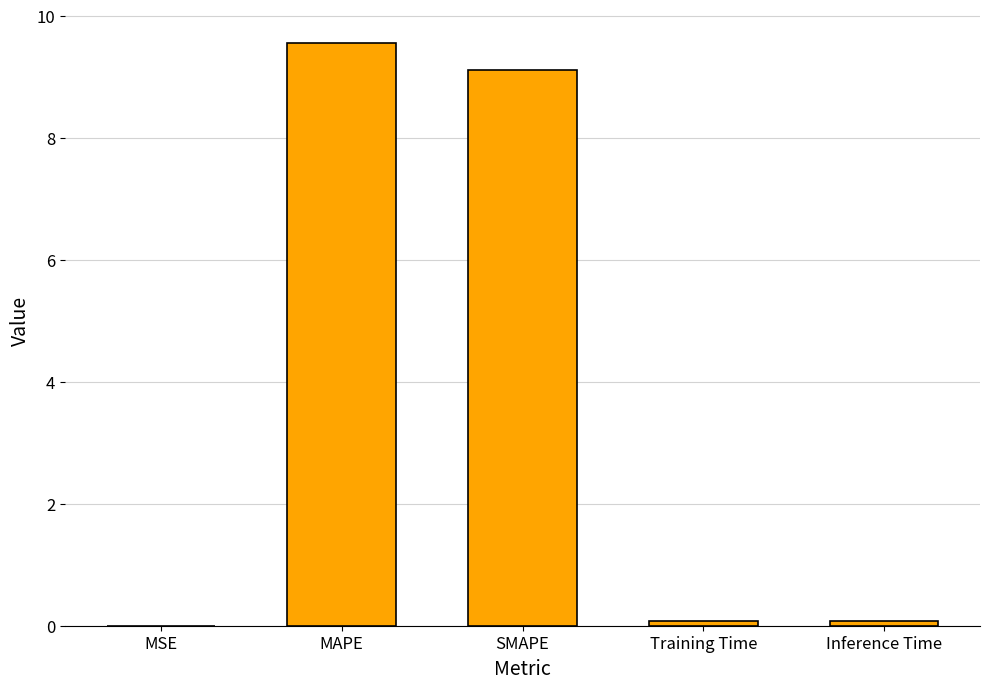

What is the sum of all values?

18.8